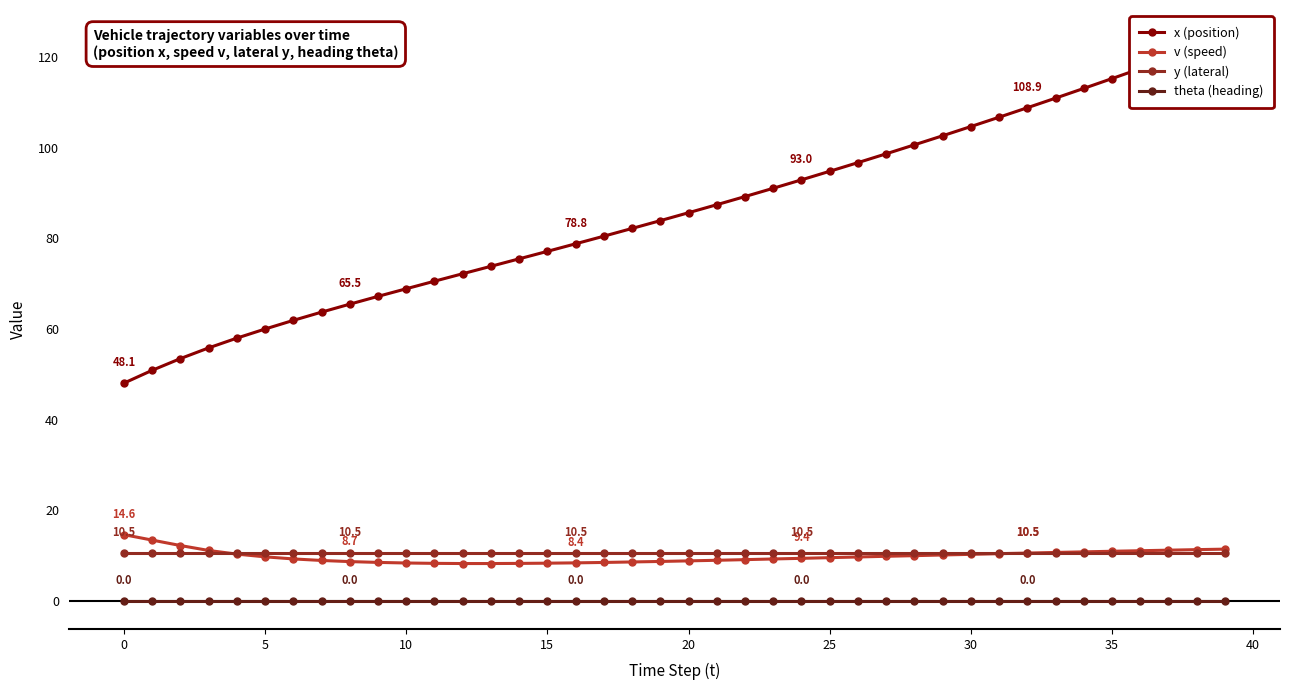

True or false: theta (heading) and x (position) cross at least once.

False